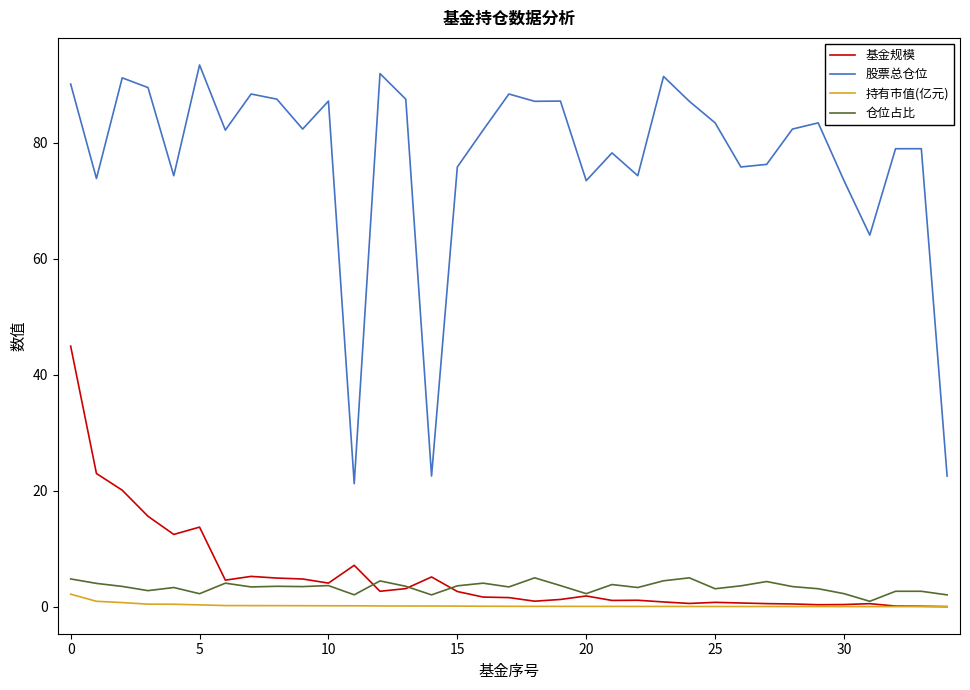

What is the greatest value displayed?

93.5